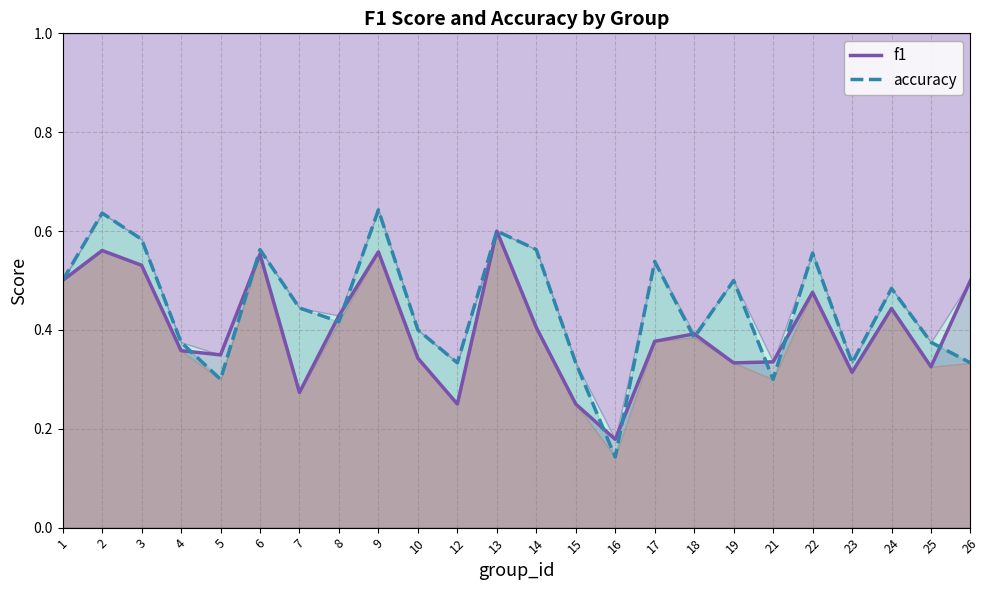

At which category does the chart reach its minimum across all series?

16